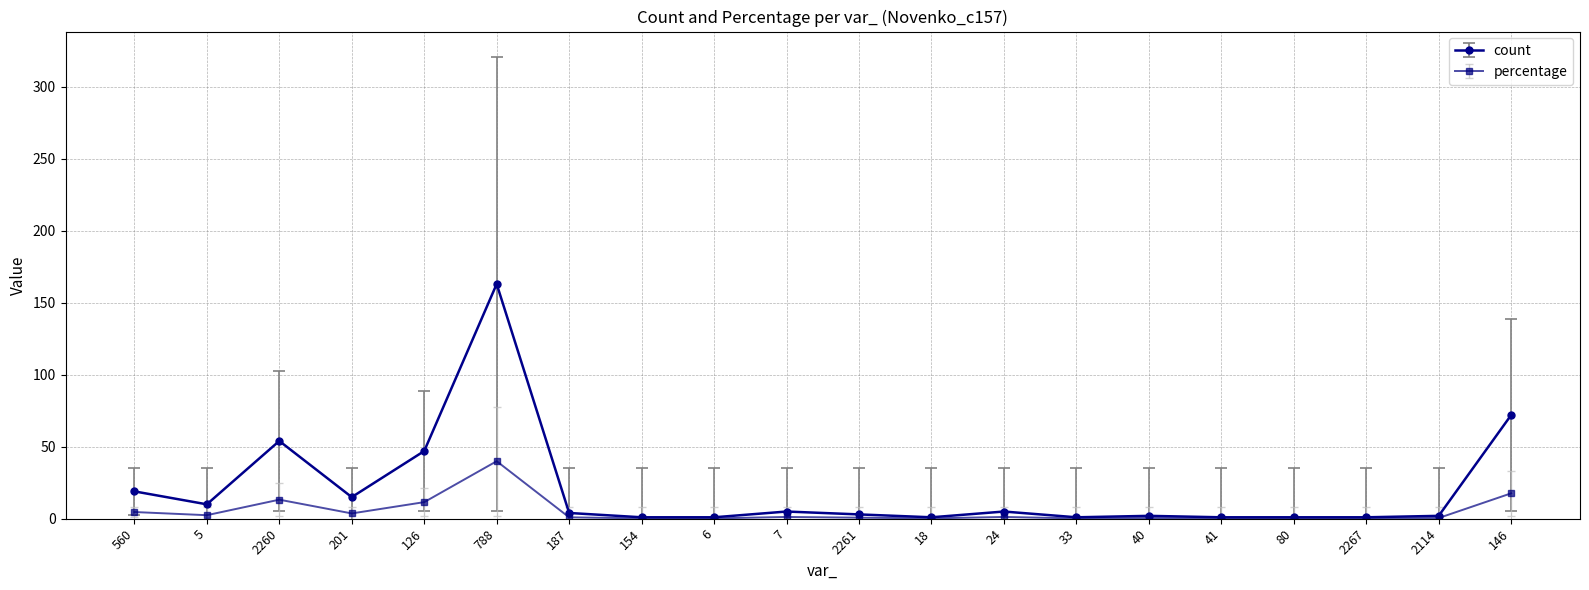

True or false: count has a value of 1.0 at 80.

True